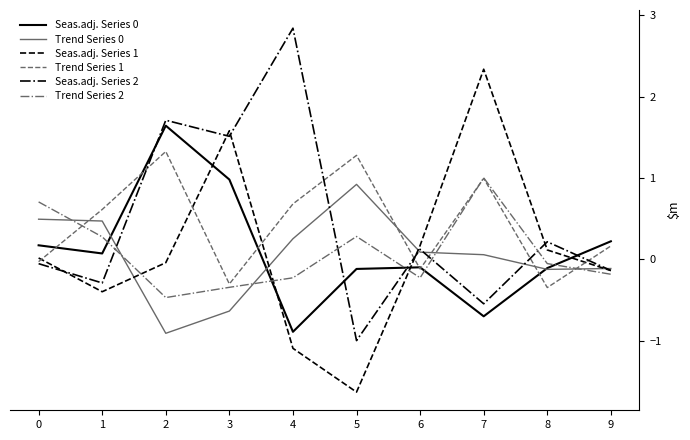

At which label does Trend Series 1 first exceed 0?

1